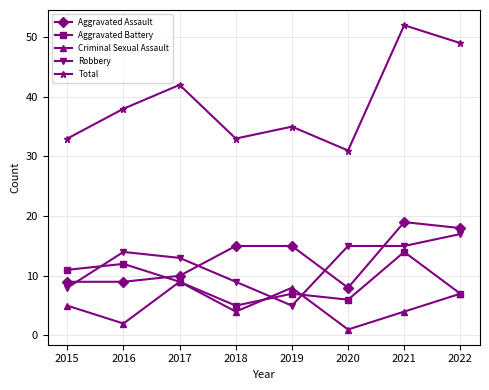

What is the value of the Aggravated Battery point at the 4th from the left?

5